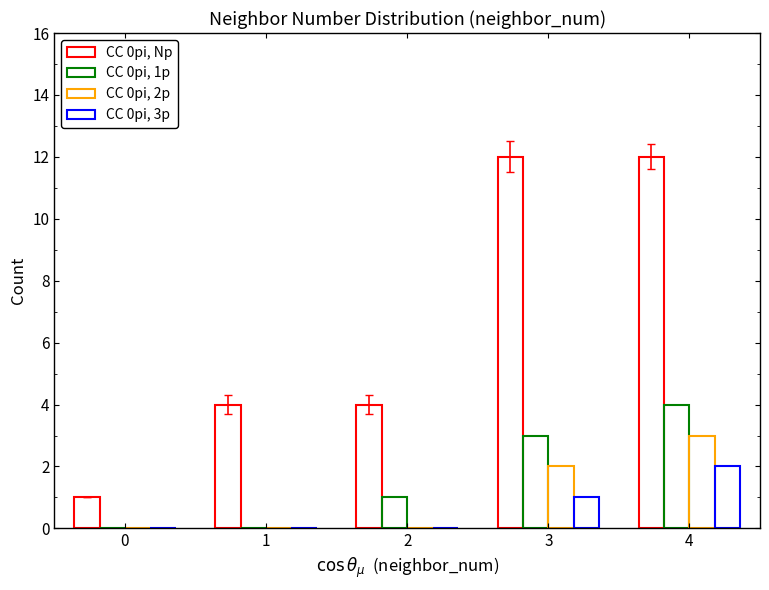

Count the number of categories in the chart.

5